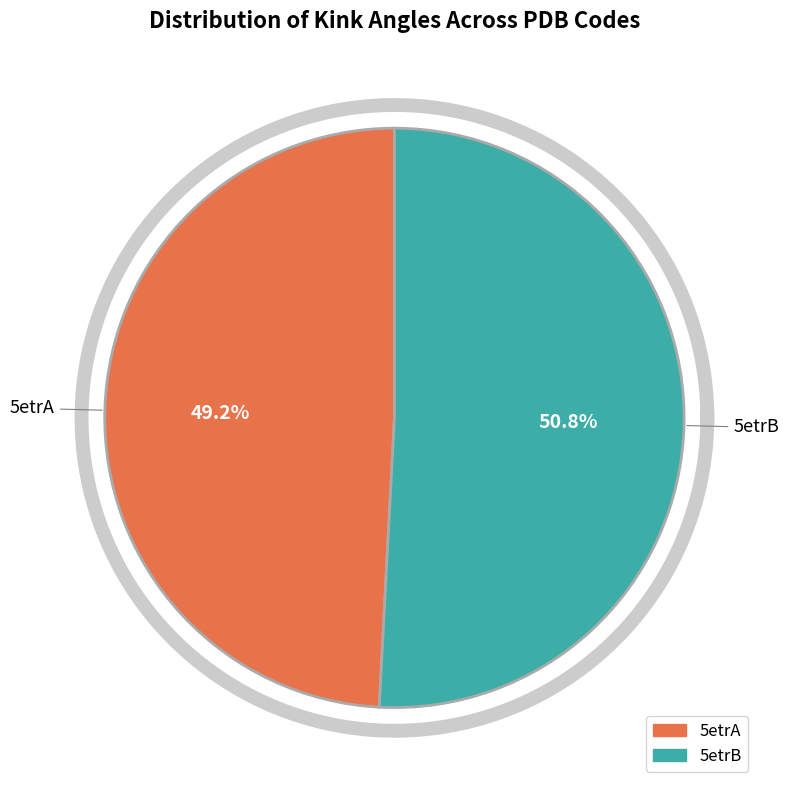

True or false: 5etrA accounts for 49% of the total.

True